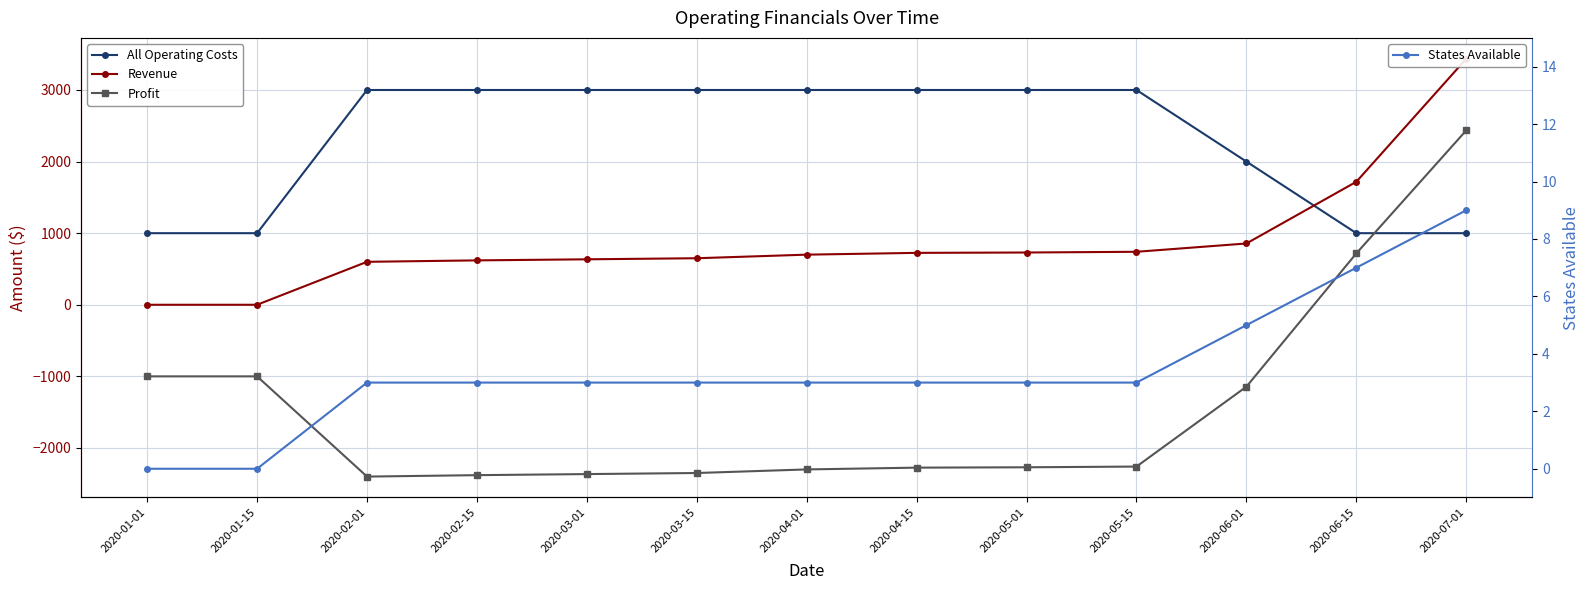

At which category is the sum across all series the highest?

2020-07-01